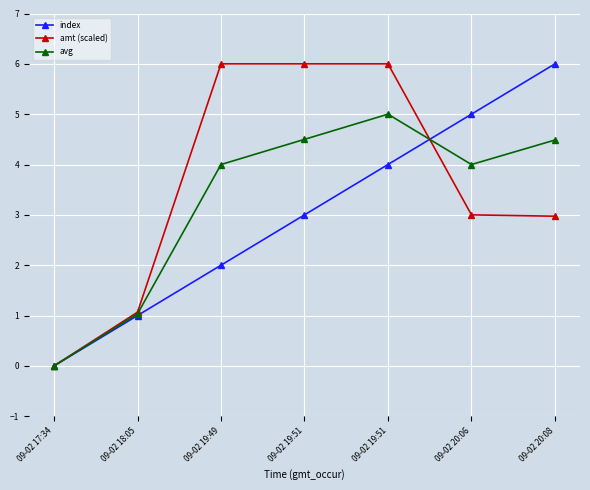

Which series ends up on top after the final intersection of amt (scaled) and avg?

avg